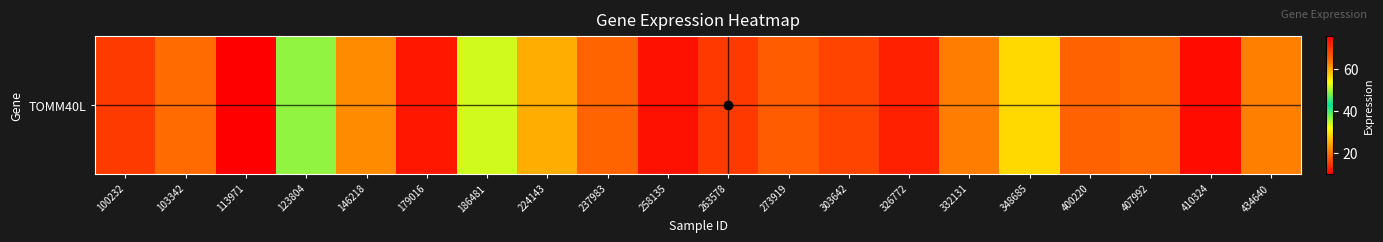

How many categories are shown in the chart?

20